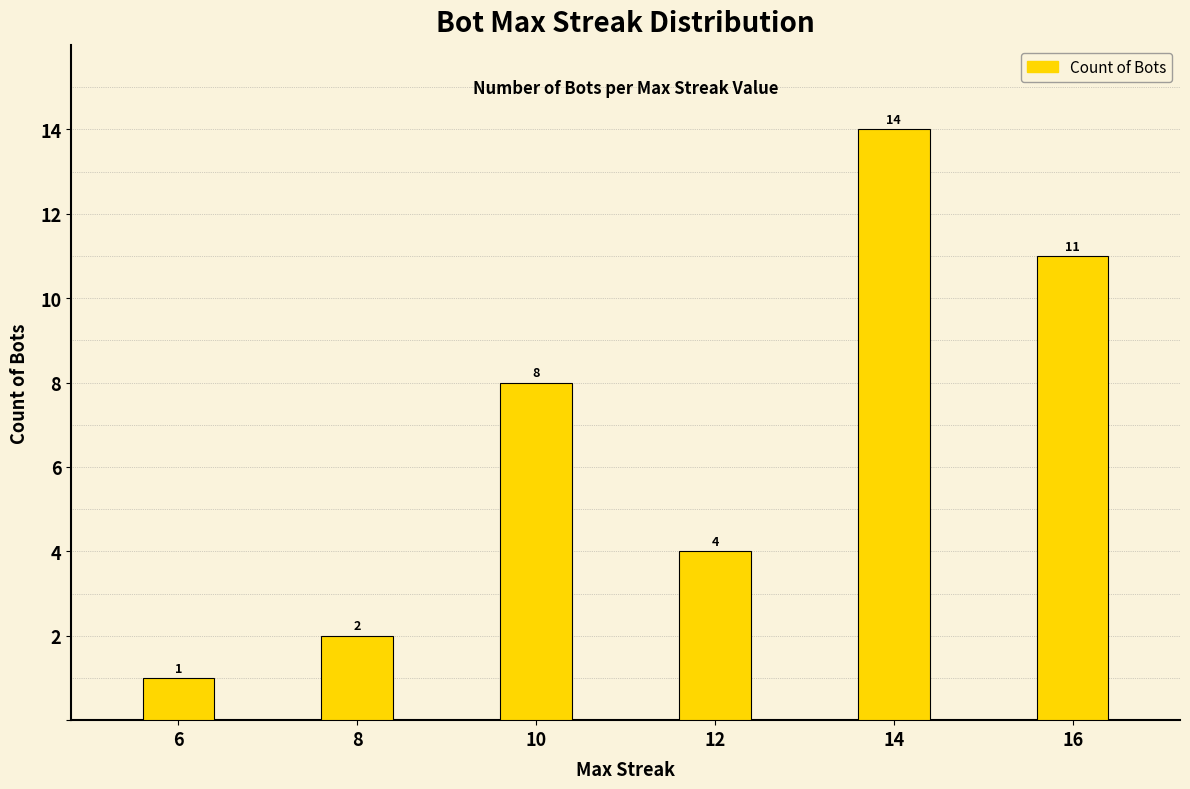

Is it true that the value at 14 is 23?

False